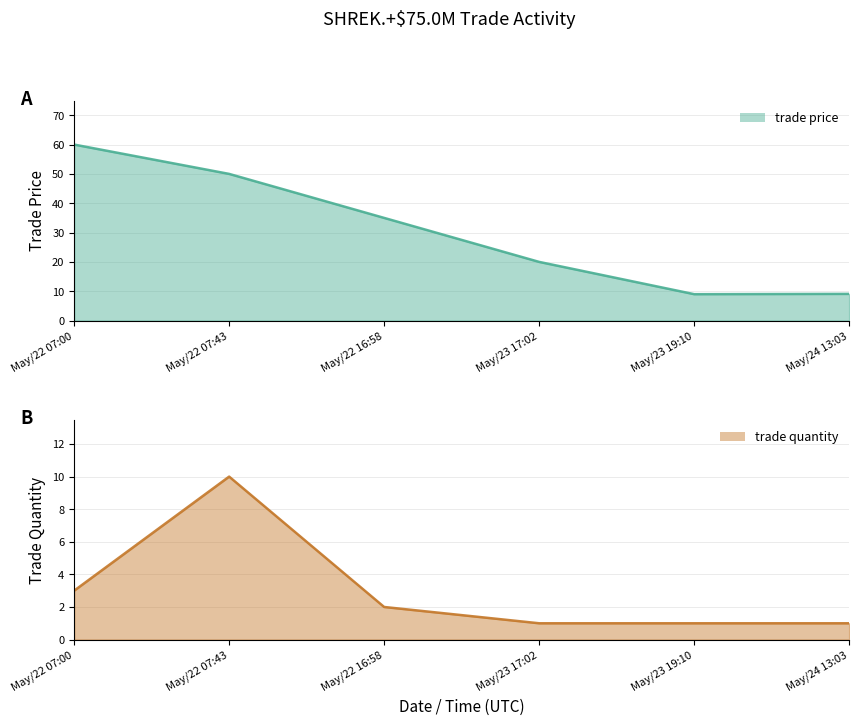

Which has a higher value, May/22 07:43 or May/22 16:58?

May/22 07:43